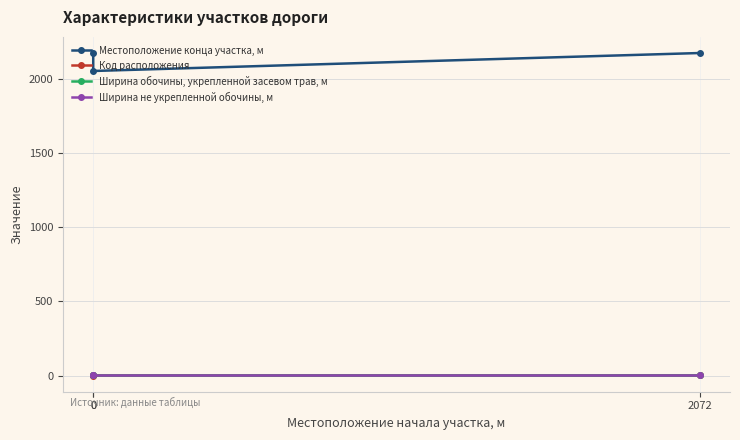

What is the sum of the Ширина не укрепленной обочины, м values at 0 and 2072?

4